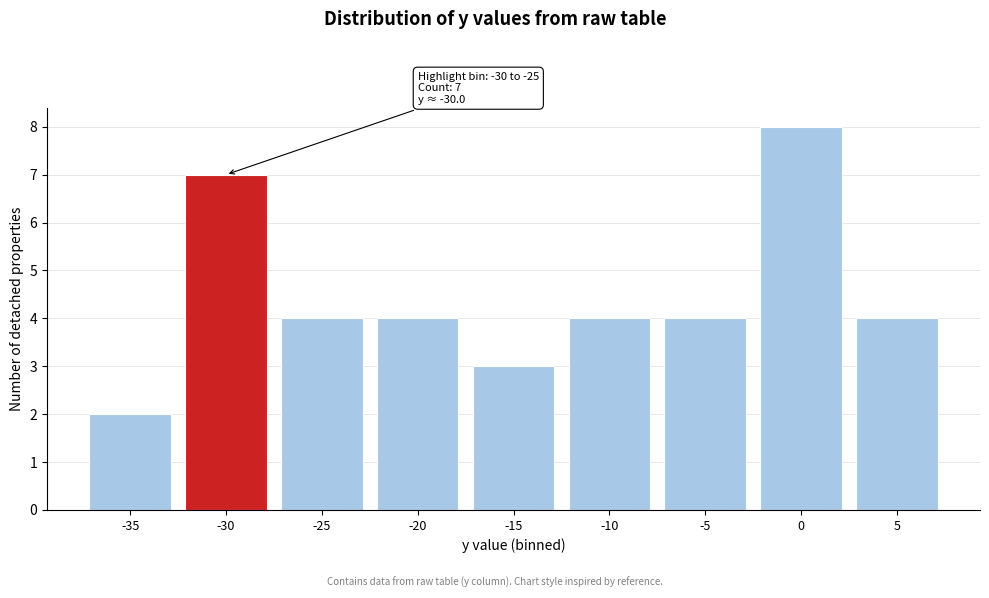

Reading left to right, transcribe all the data shown in this chart.

2	7	4	4	3	4	4	8	4